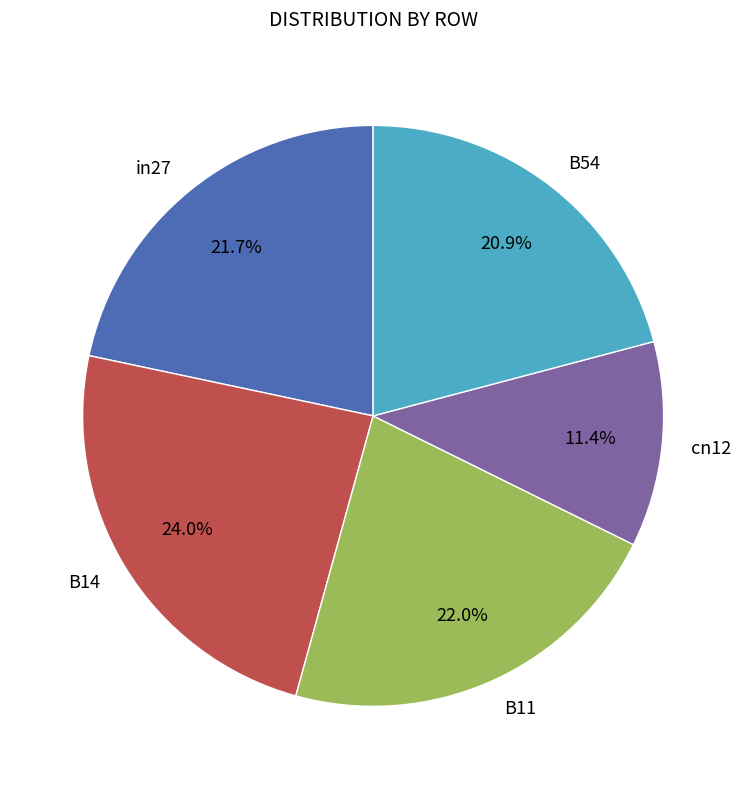

What is the largest slice in the pie chart?

B14